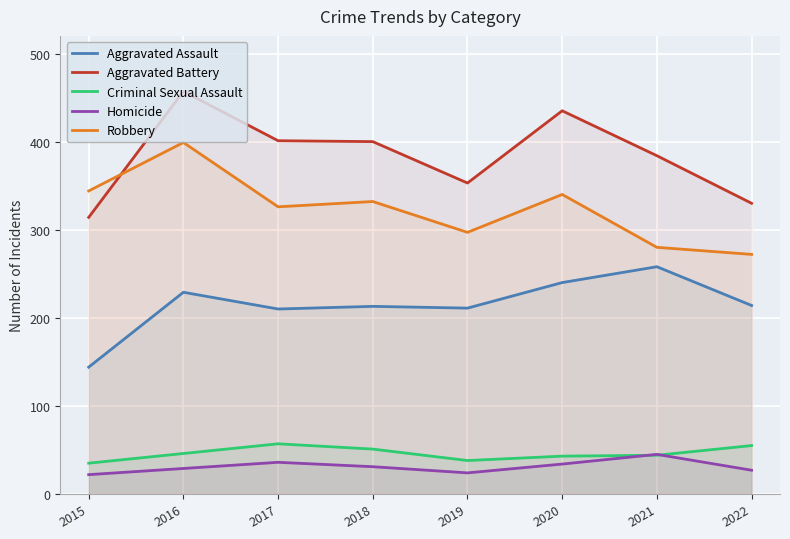

How many data points does each series have?

8